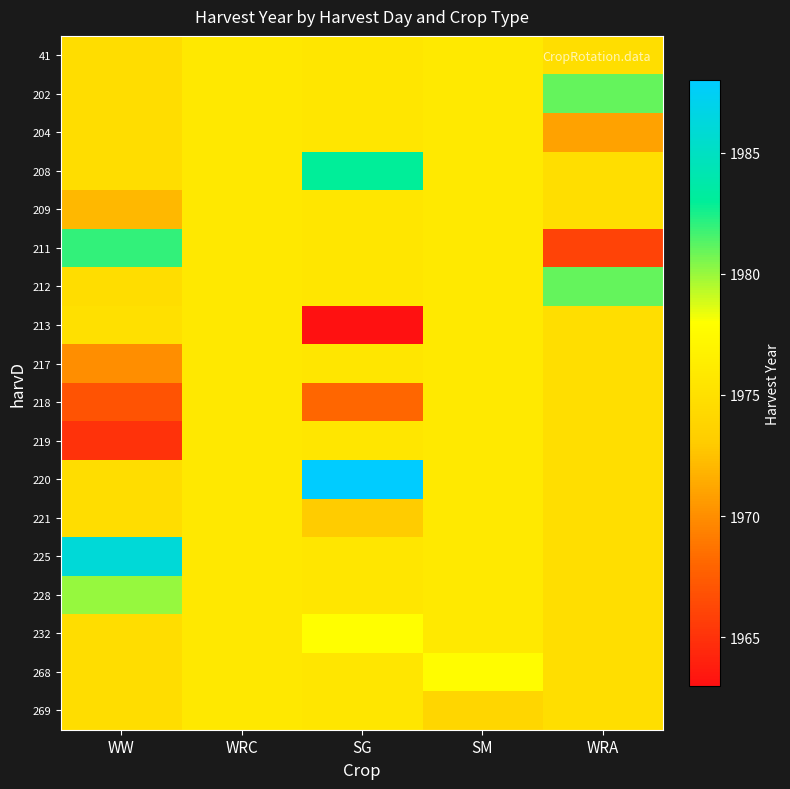

Between WRA and WW, which is larger?

WRA